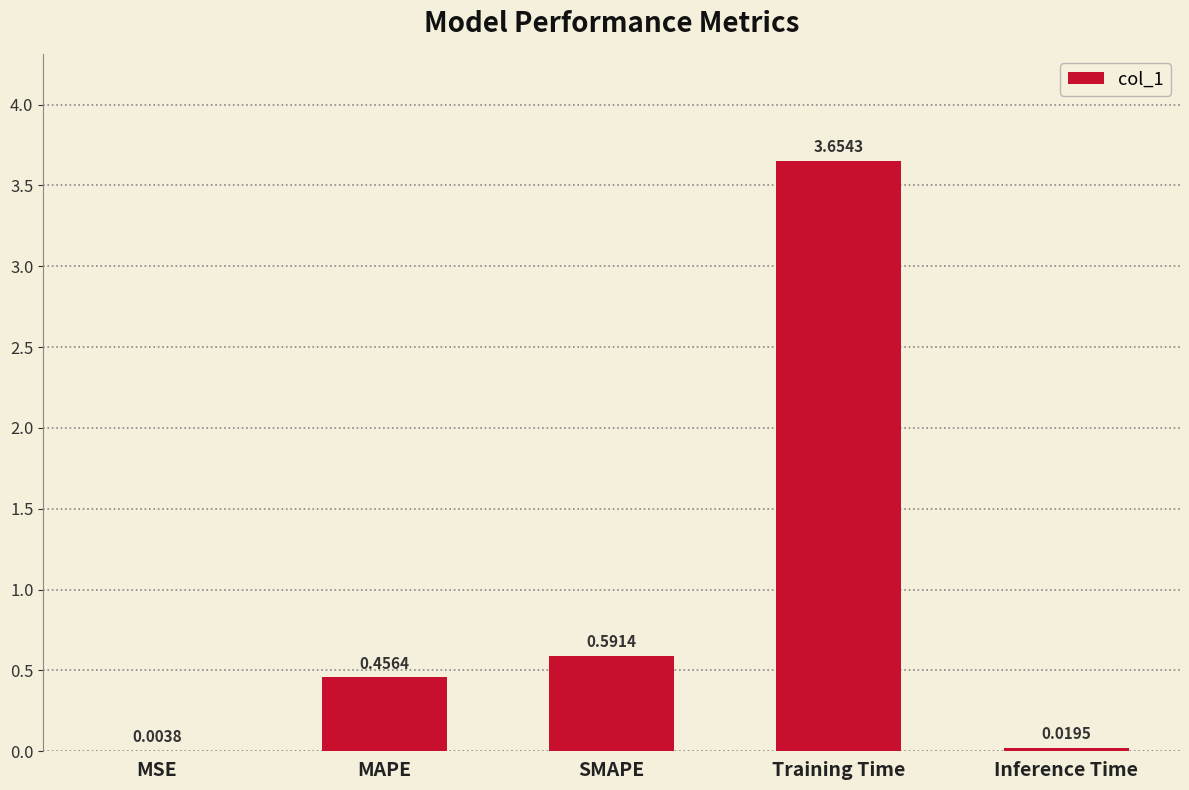

Where is the data nearest to the value 1?

SMAPE